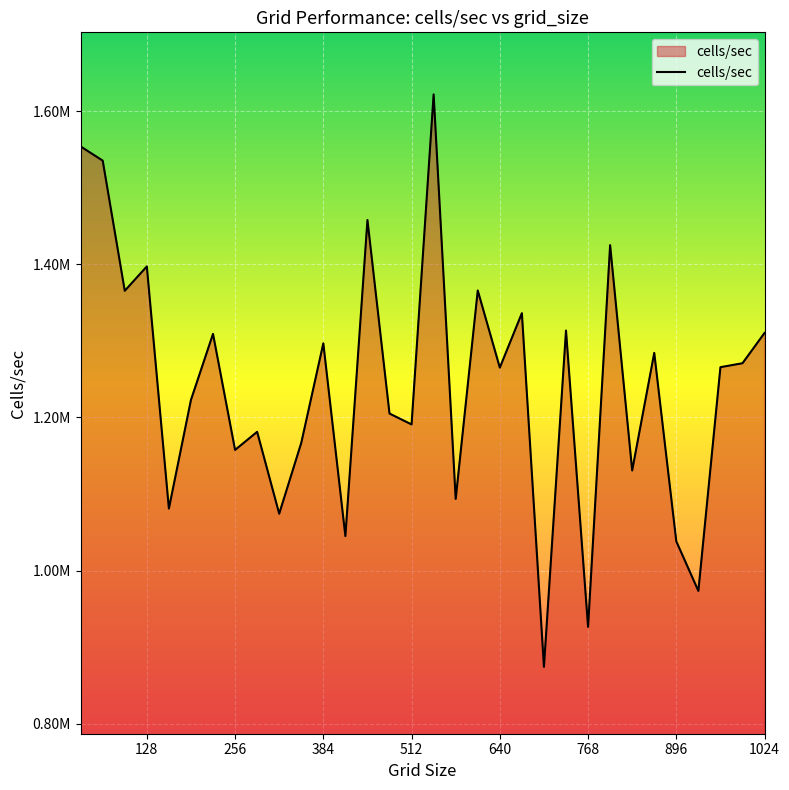

At which category does the chart reach its peak across all series?

544